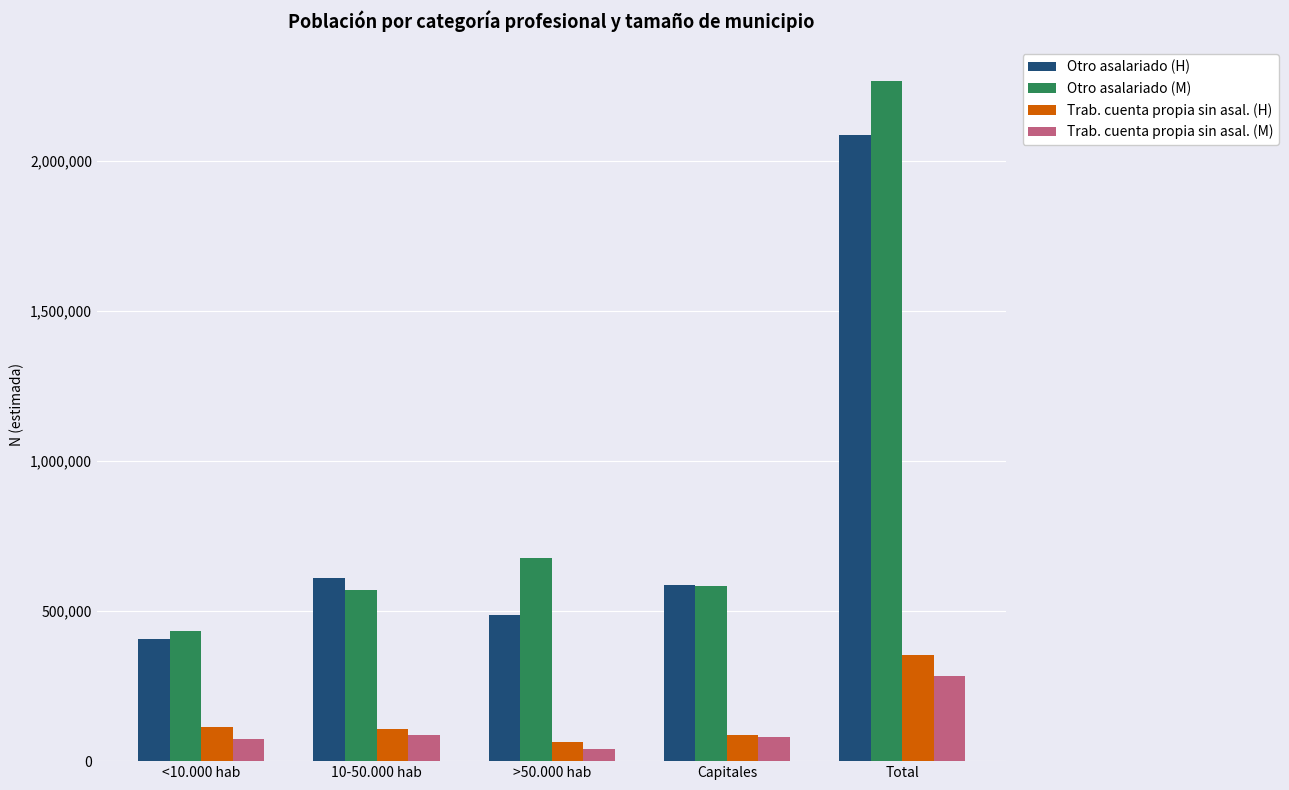

How many data points in Trab. cuenta propia sin asal. (M) are less than 80653?

2